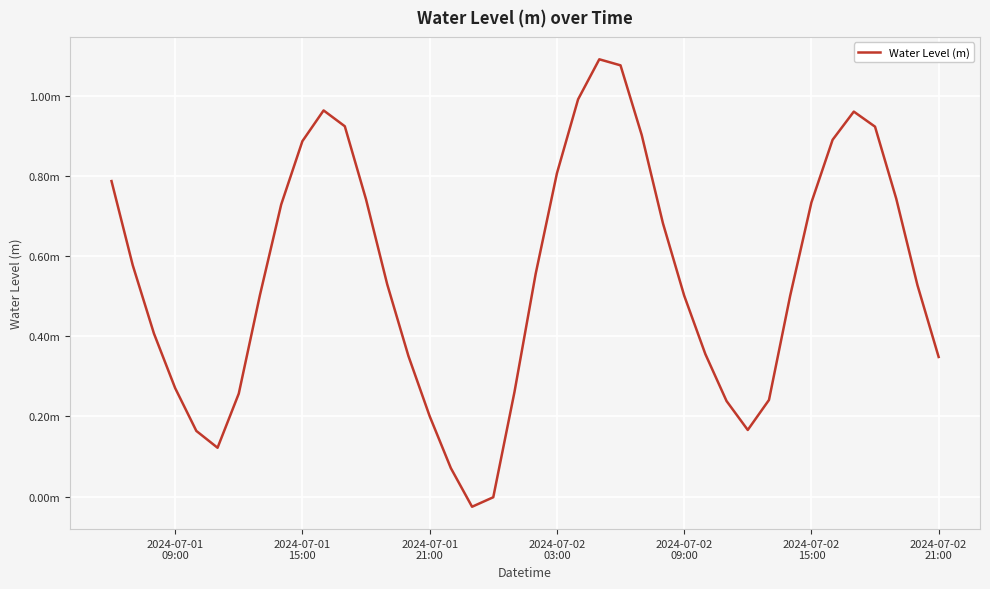

What is the maximum value shown in the chart?

1.1